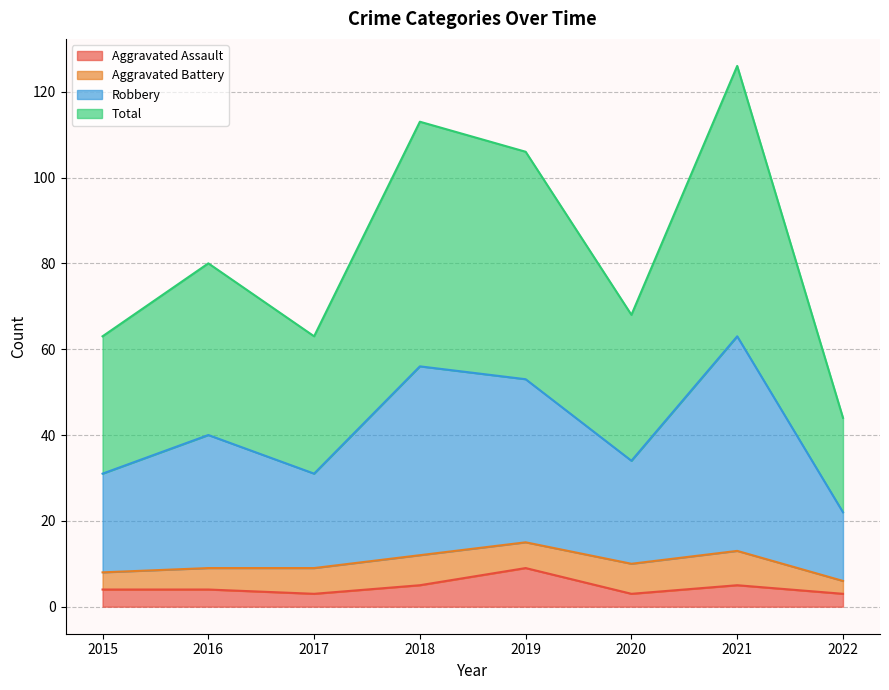

What is the maximum value for Aggravated Assault?

9